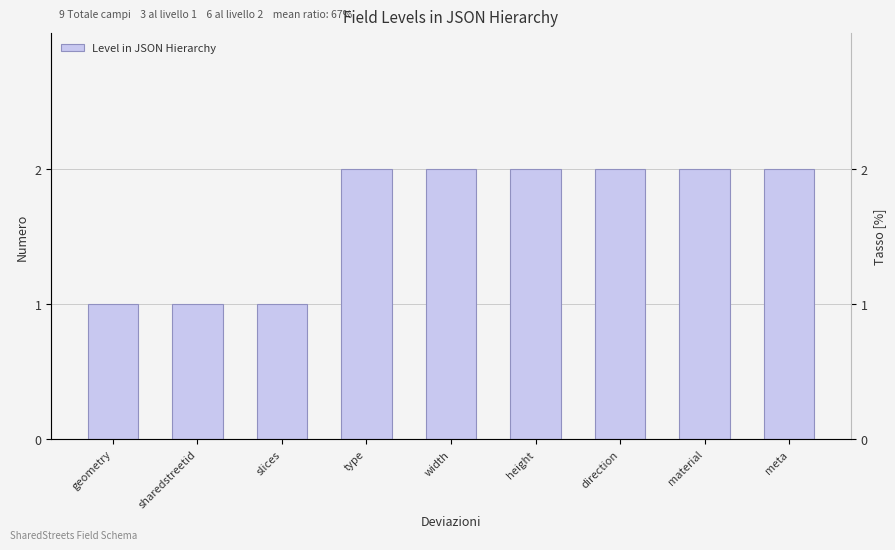

What is the ratio of the value at direction to the value at sharedstreetid?

2.0